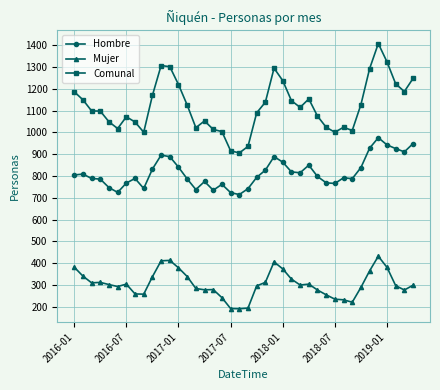

Which series has the largest total across all categories?

Comunal